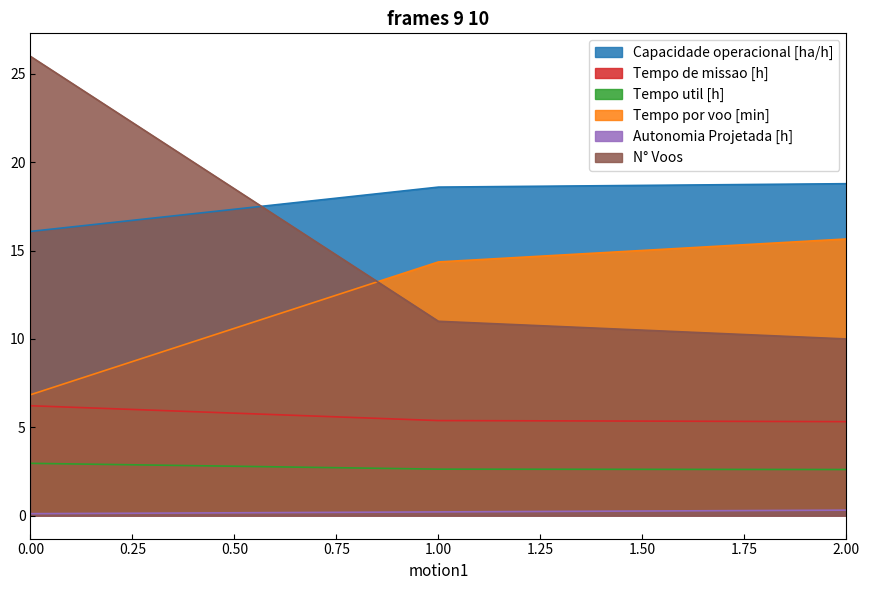

True or false: Tempo de missao [h] has a value of 3.0 at 2.00.

False